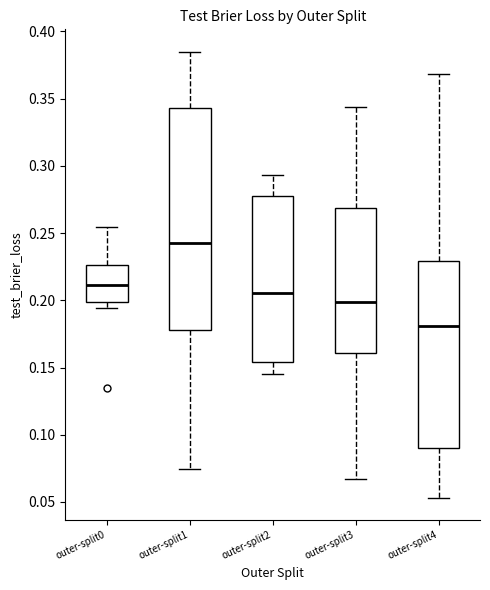

Where does the upper whisker of the box for outer-split0 end on the y-axis? The values are not printed on the chart, so give them approximately, as read against the axis.

0.255